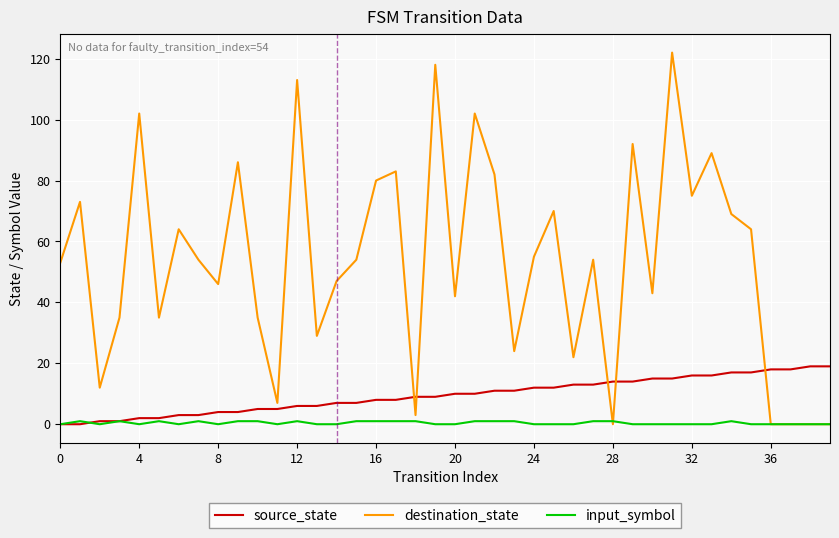

Rank the series by their maximum value, from lowest to highest.

input_symbol, source_state, destination_state